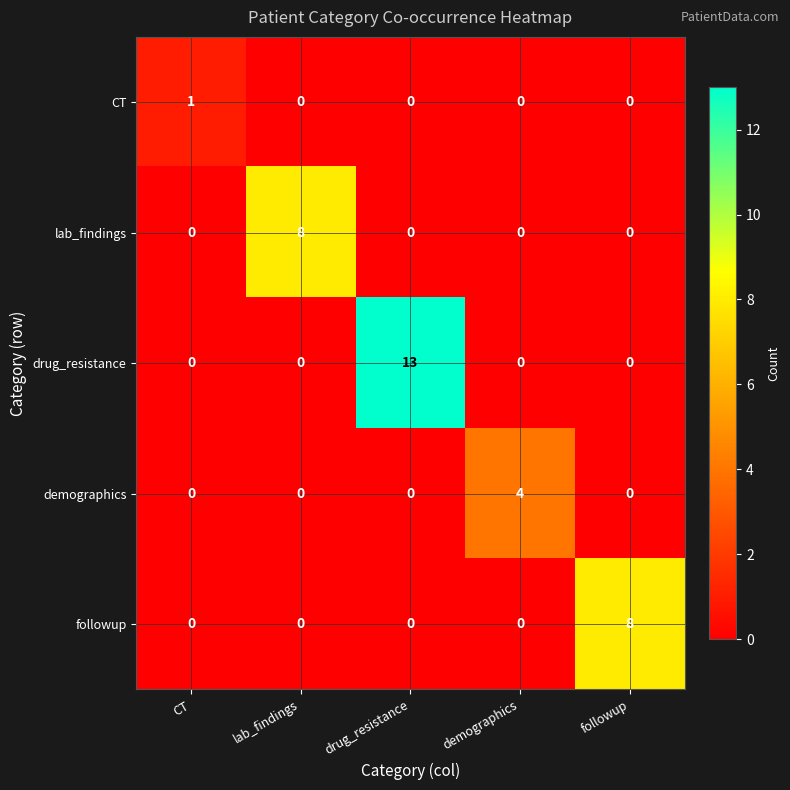

Is the value of demographics at lab_findings greater than the value of followup at followup?

No